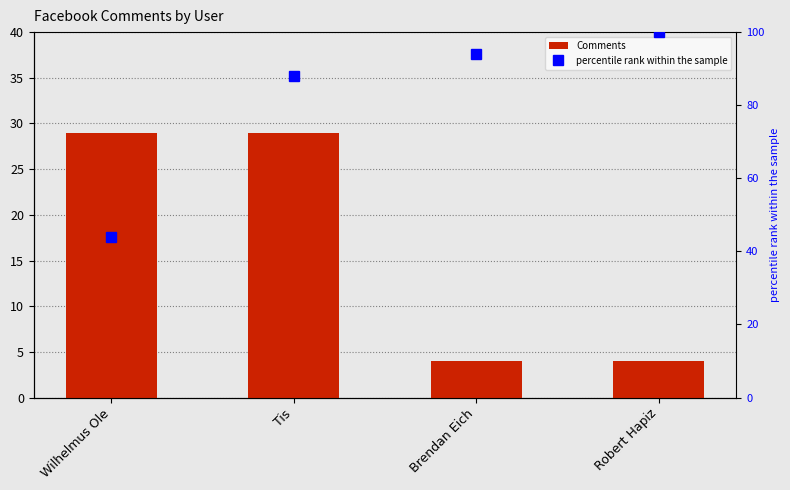

Which series has the largest range (max minus min)?

percentile rank within the sample